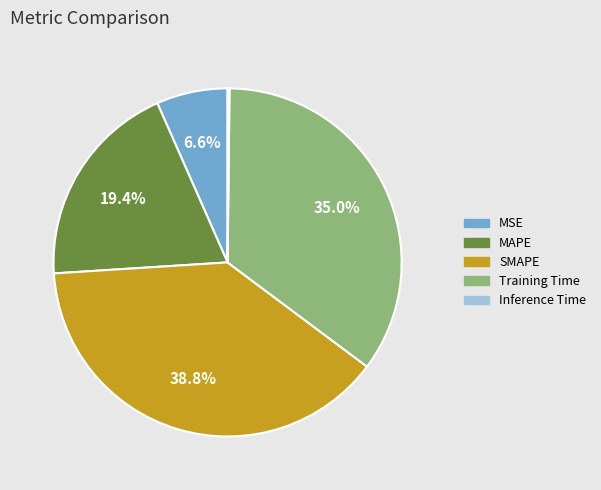

Which category has the biggest portion of the pie?

SMAPE